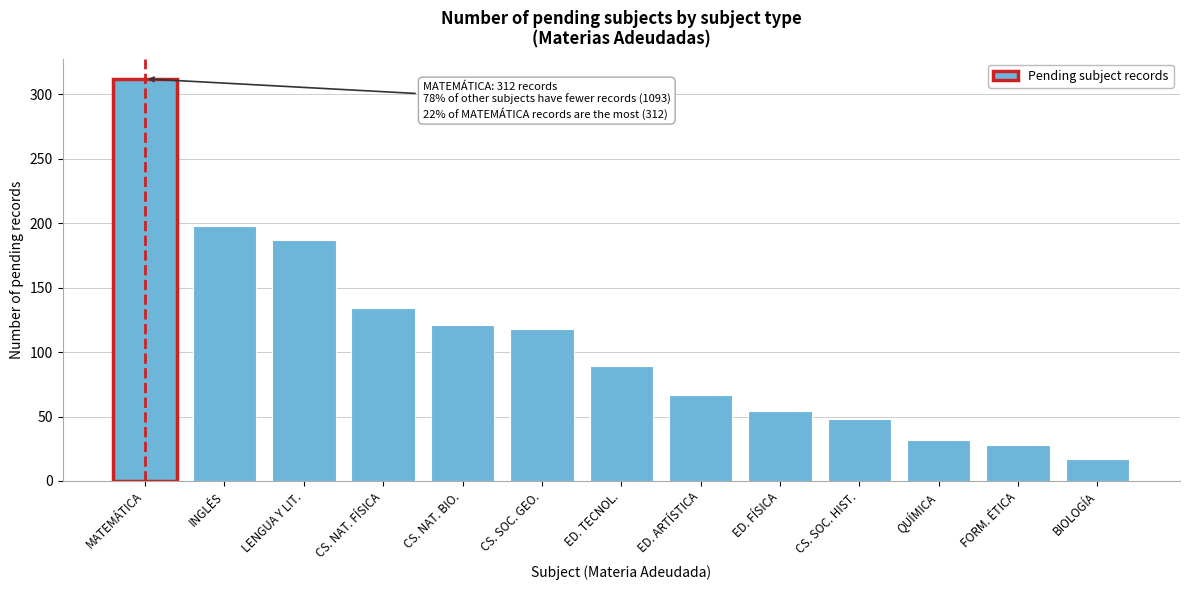

Reading right to left, extract all data points from this chart.

BIOLOGÍA=17	FORM. ÉTICA=28	QUÍMICA=32	CS. SOC. HIST.=48	ED. FÍSICA=54	ED. ARTÍSTICA=67	ED. TECNOL.=89	CS. SOC. GEO.=118	CS. NAT. BIO.=121	CS. NAT. FÍSICA=134	LENGUA Y LIT.=187	INGLÉS=198	MATEMÁTICA=312